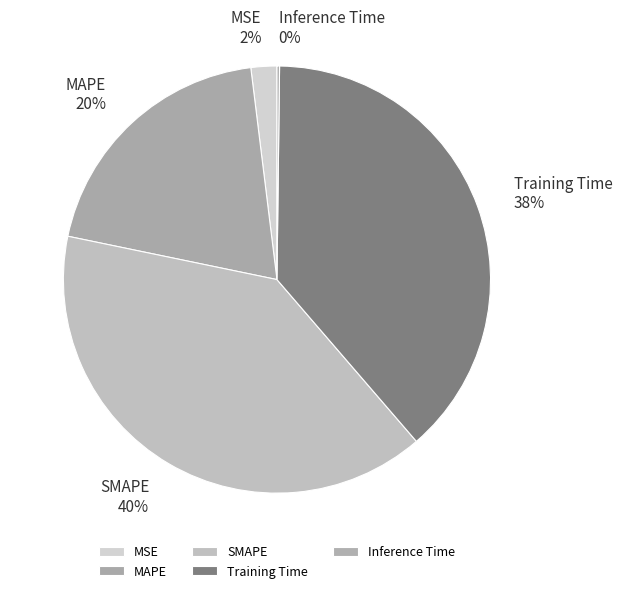

Between MAPE and MSE, which is larger?

MAPE